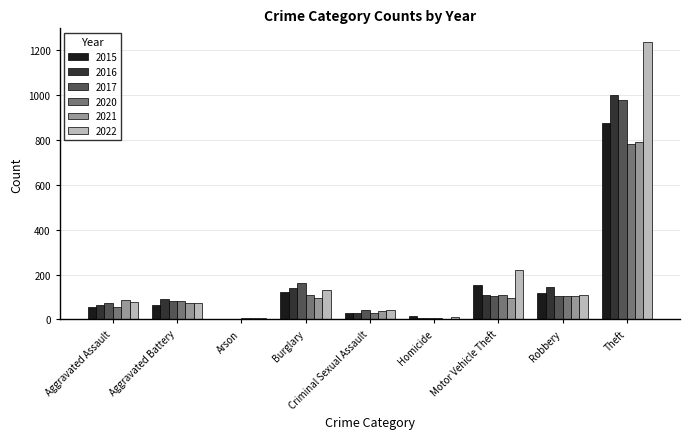

At which label is 2016 closest to 500?

Robbery